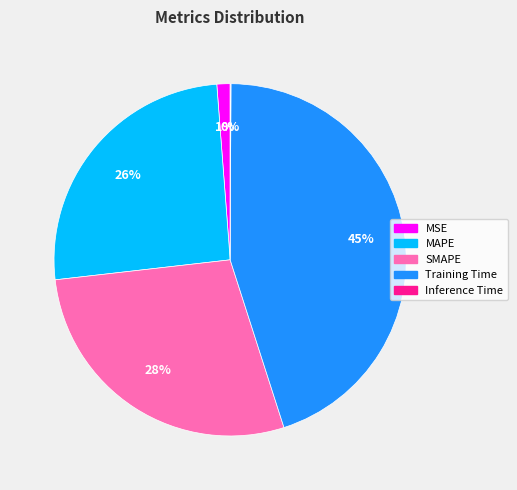

Is it true that SMAPE is 28% of the pie?

True